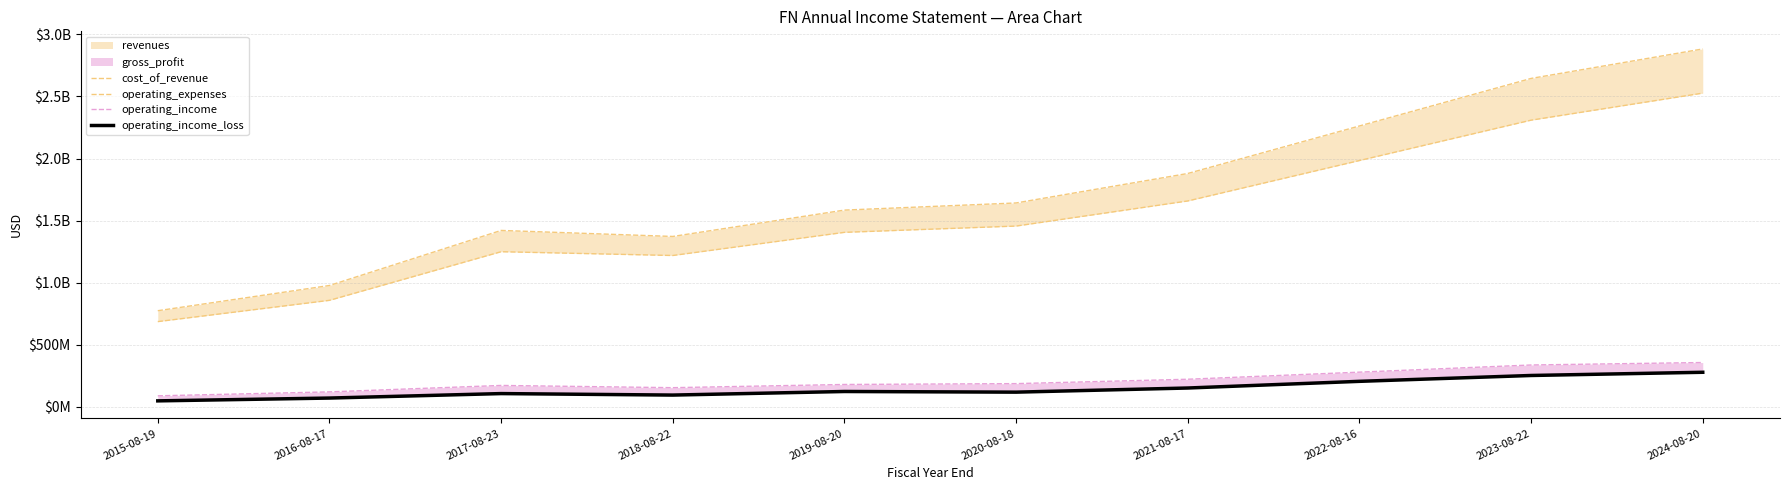

What is the total value across all series at 2019-08-20?

3291311000